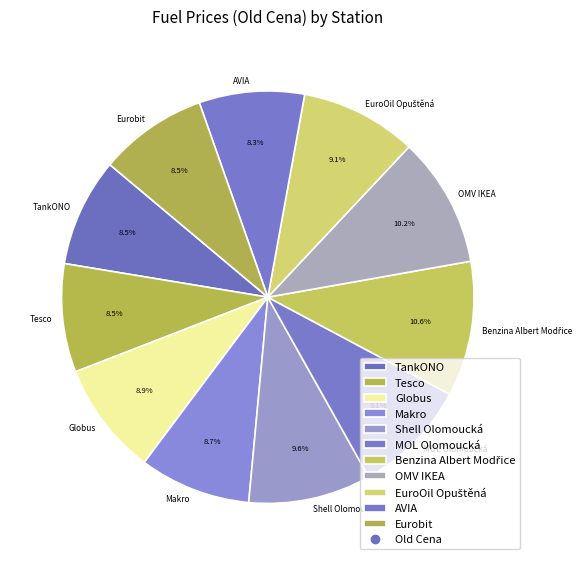

How many slices are in this pie chart?

11